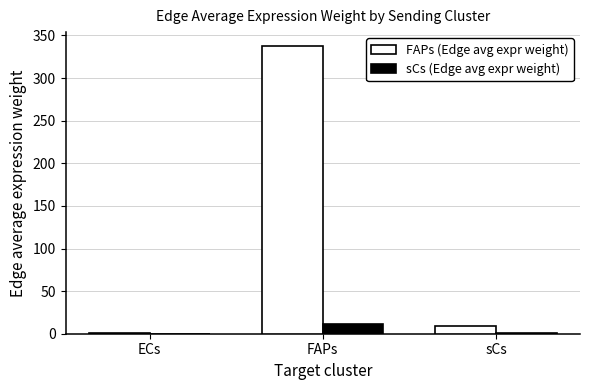

Which series changed the most between ECs and FAPs?

FAPs (Edge avg expr weight)